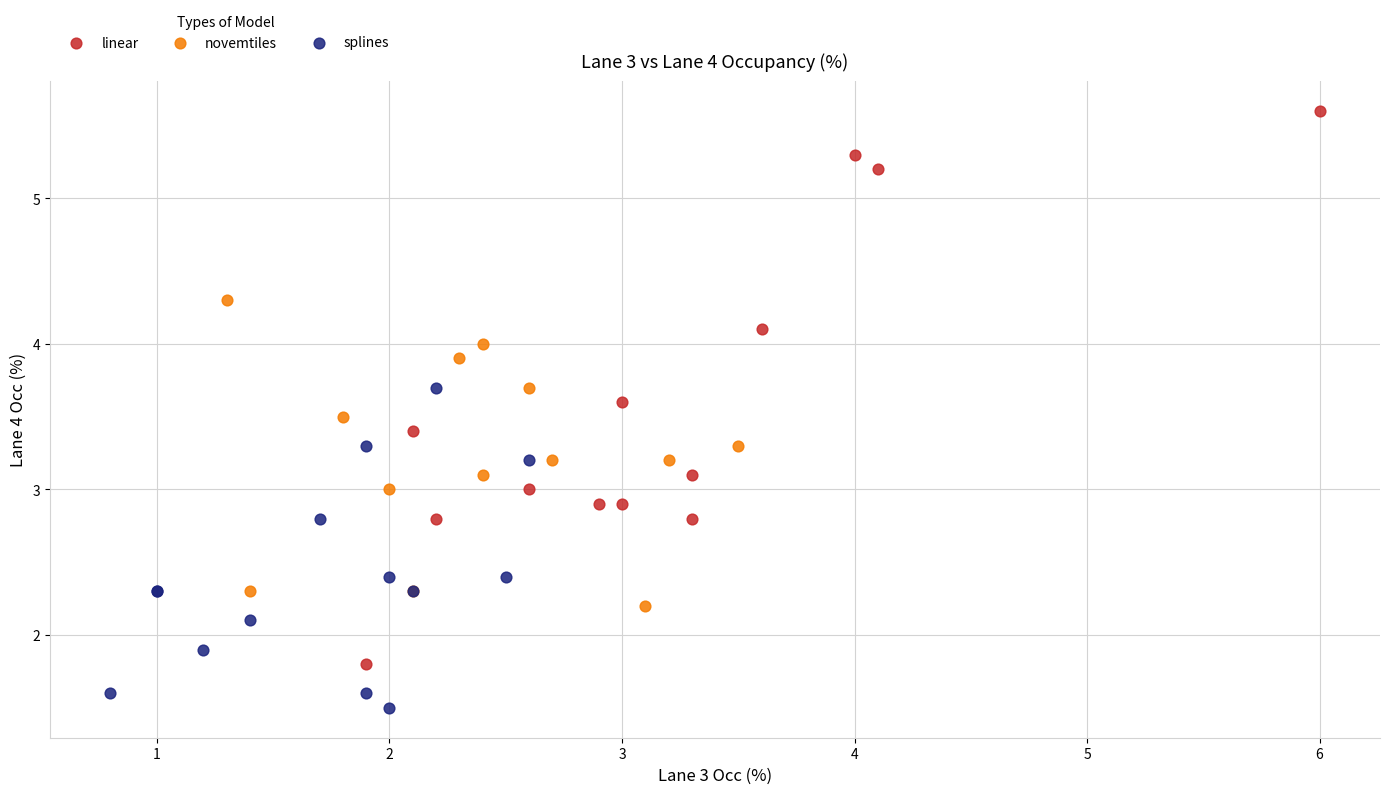

Which series contains the highest Y value?

linear